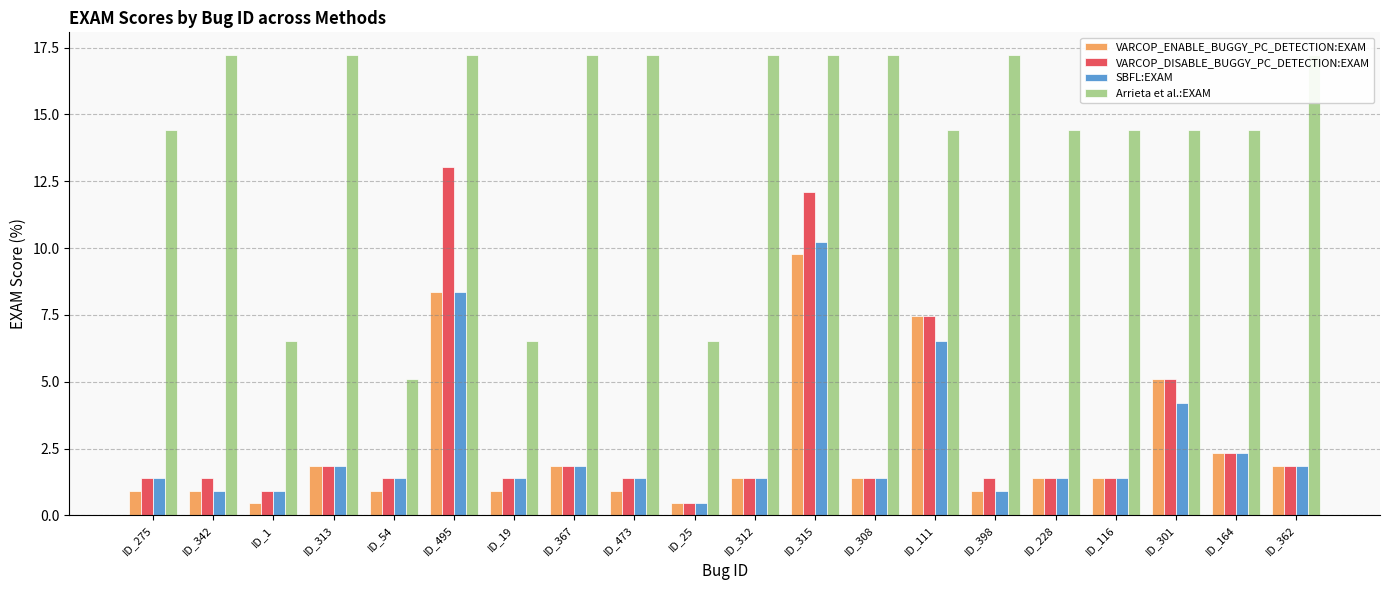

What is the value of the Arrieta et al.:EXAM bar at the 2nd from the left?

17.2